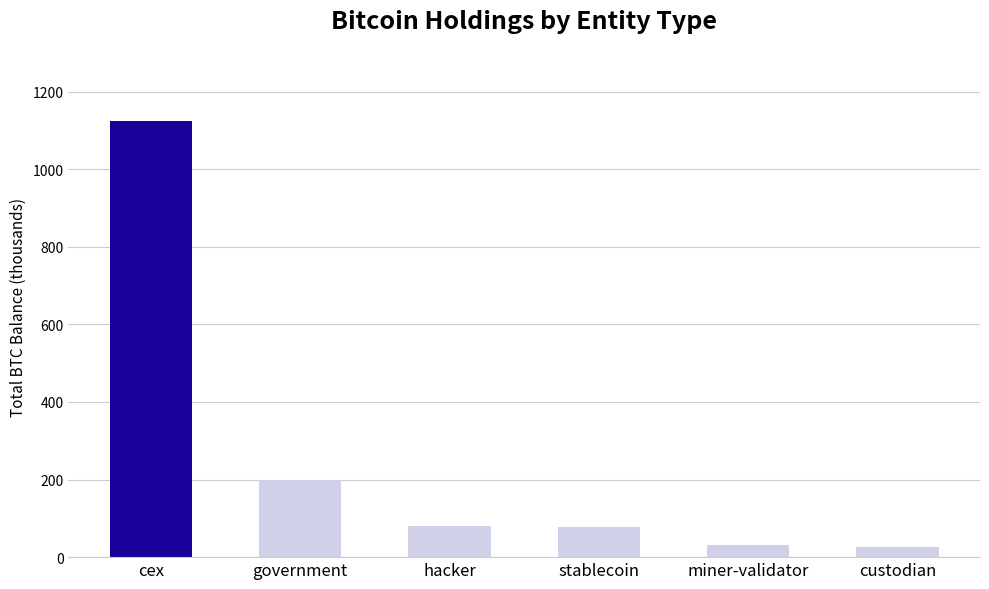

Between custodian and cex, which is larger?

cex